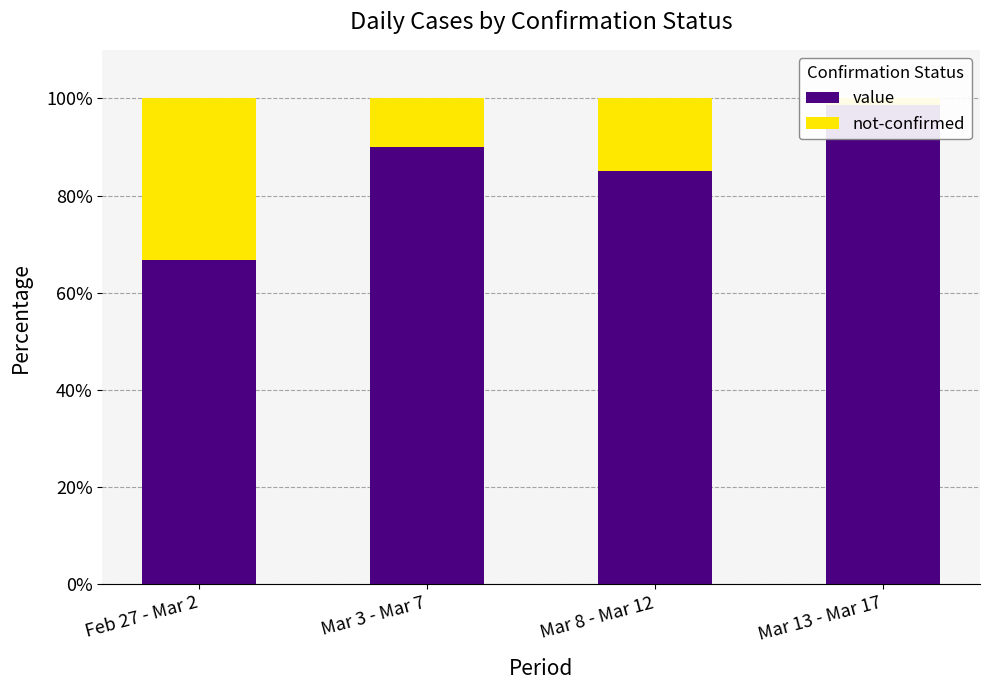

How many data points does each series have?

4